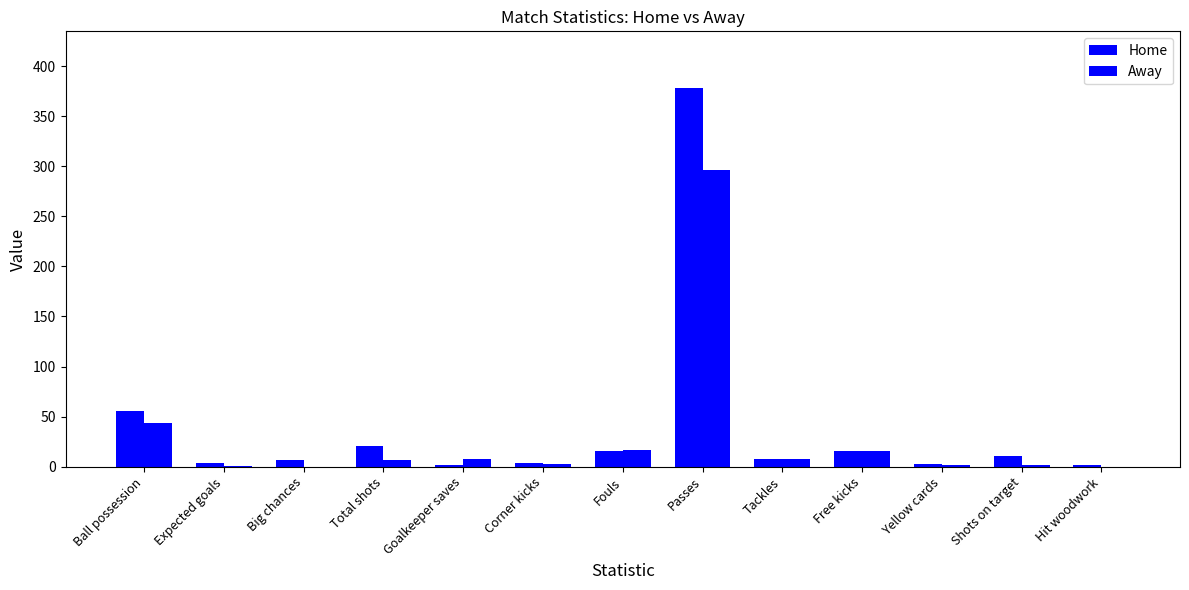

Where is Home nearest to the value 190?

Ball possession